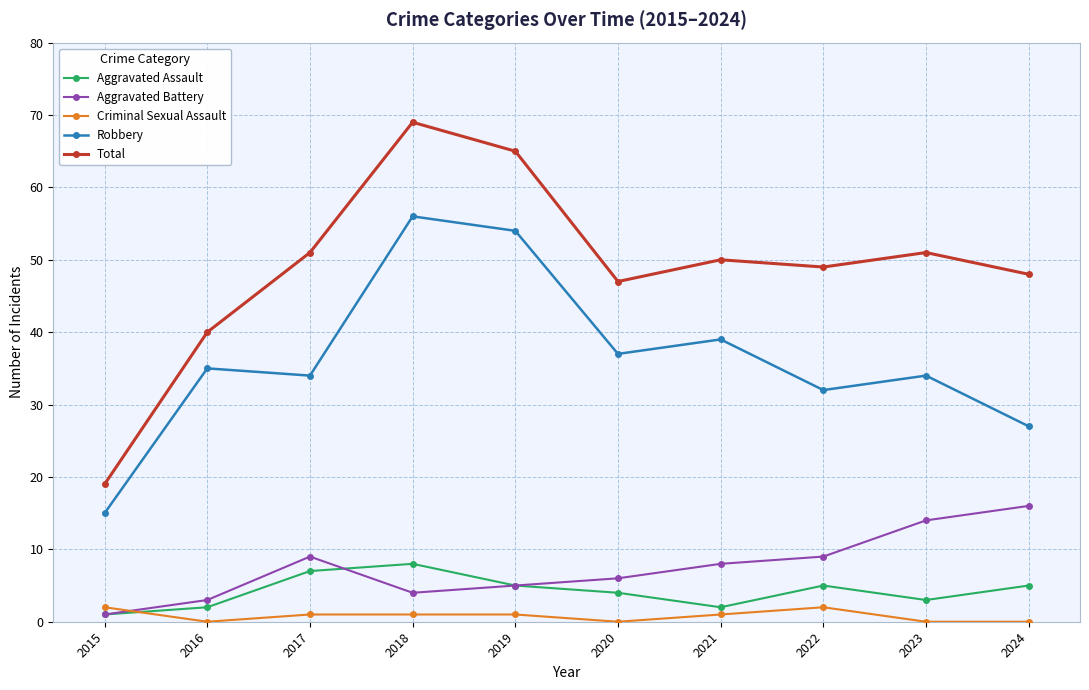

Is it true that Robbery equals 47 at 2024?

False